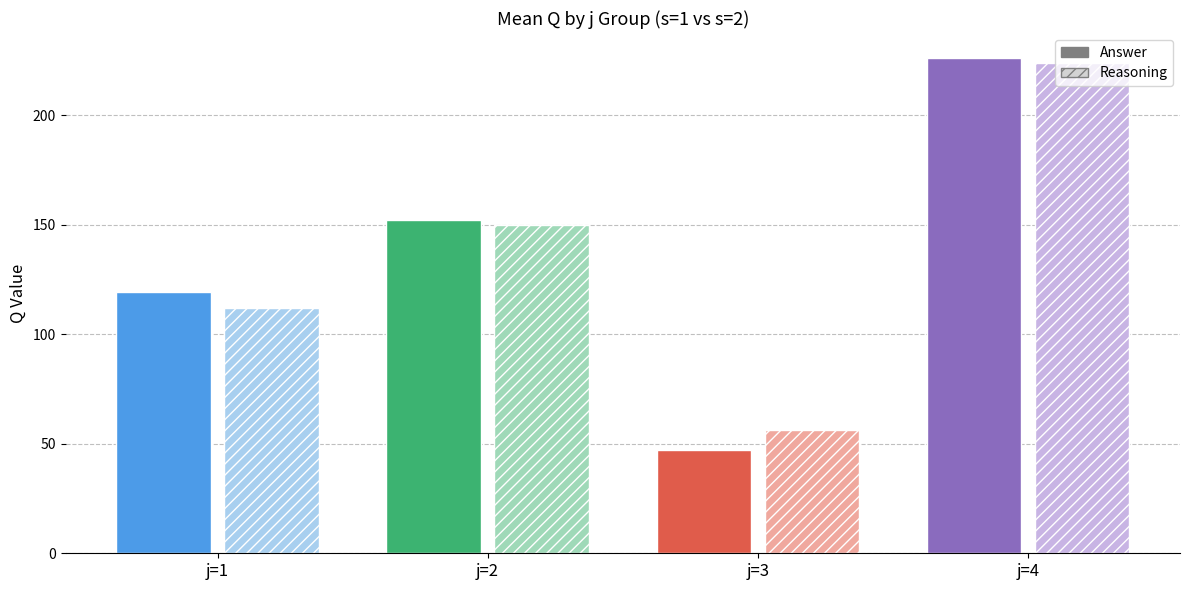

At how many categories does at least one series exceed 224?

1